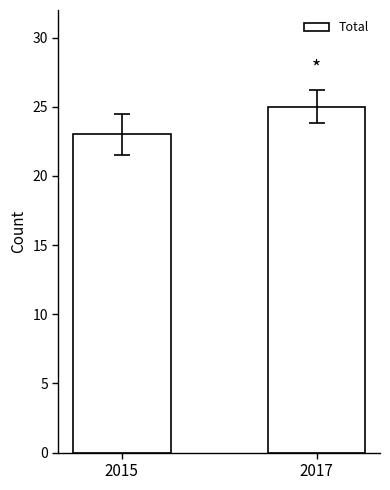

What is the difference between the maximum and minimum values?

2